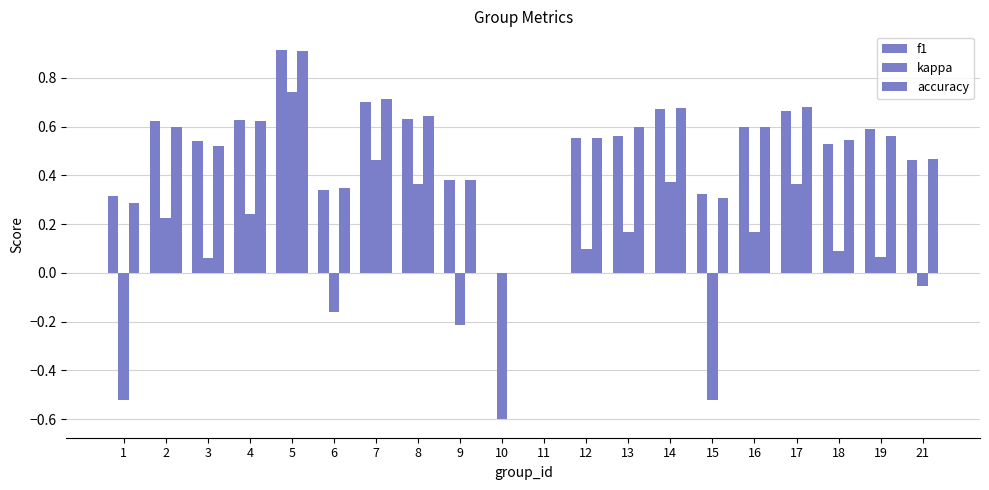

What is the spread (max minus min) of values at 8?

0.3